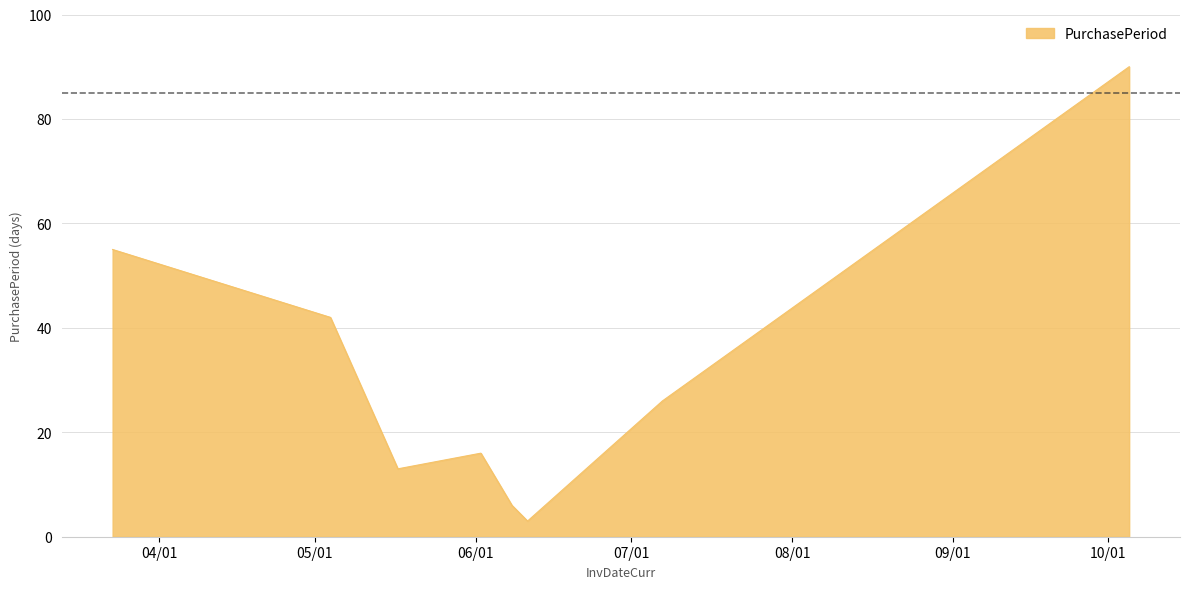

What is the difference between the second highest and second lowest values?

49